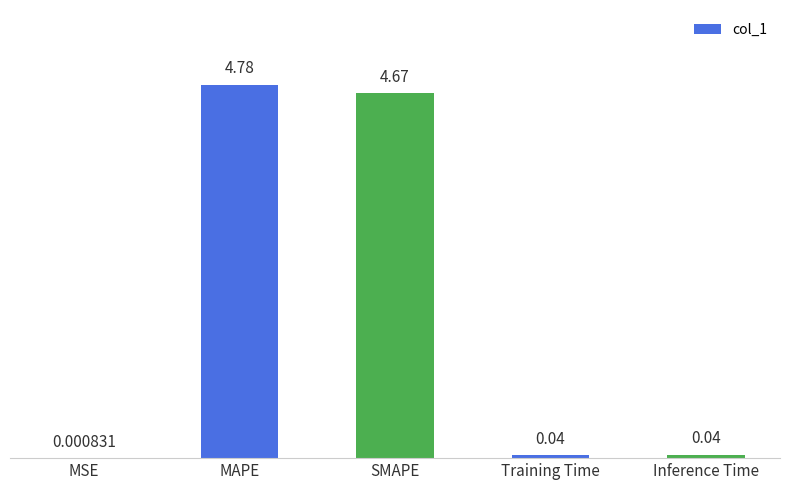

How many distinct data groups are displayed?

1